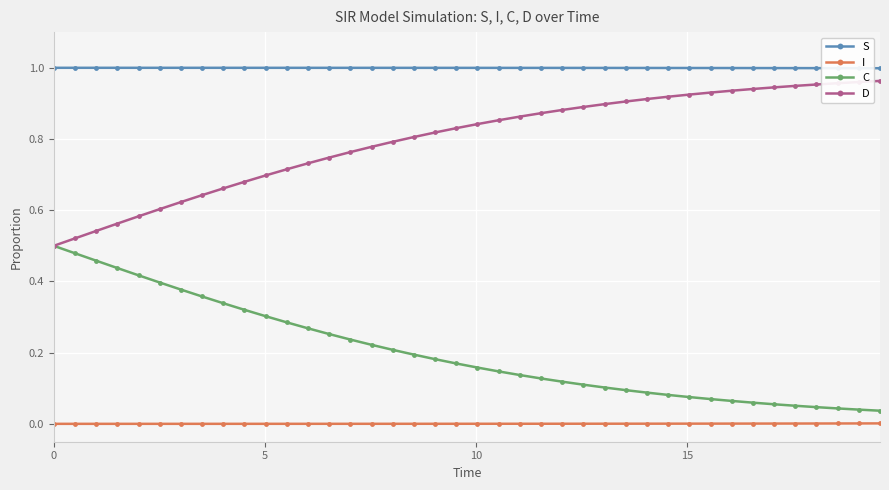

At how many categories does at least one series exceed 0?

40